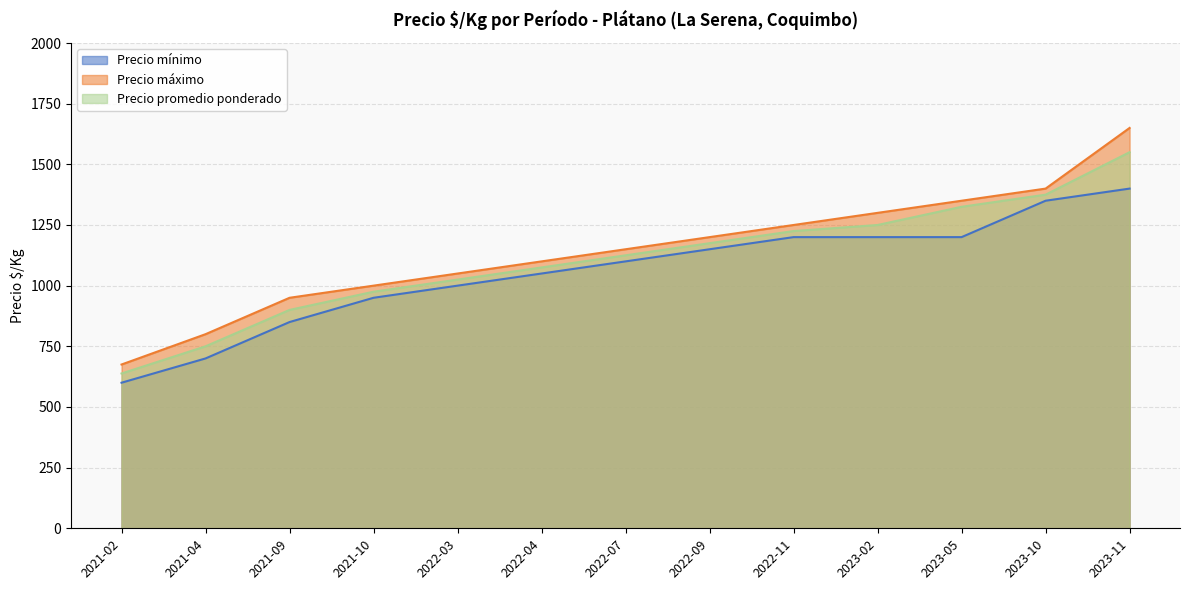

What is the difference between the second highest and minimum values in the Precio mínimo series?

750